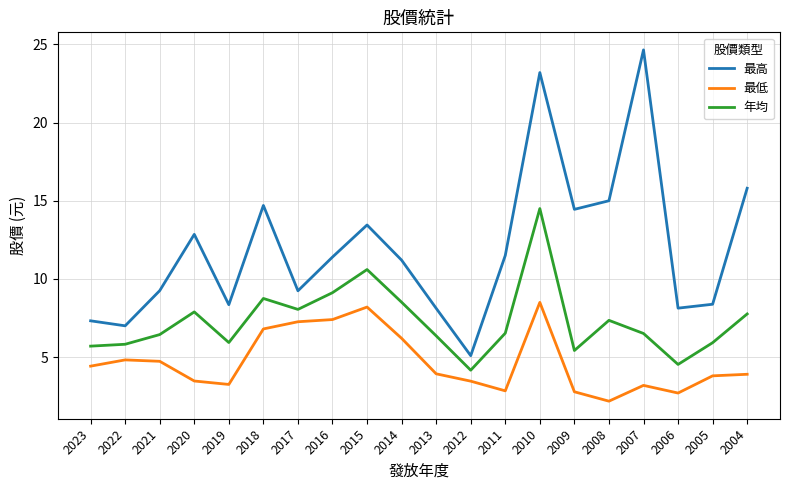

Which series has the largest total across all categories?

最高